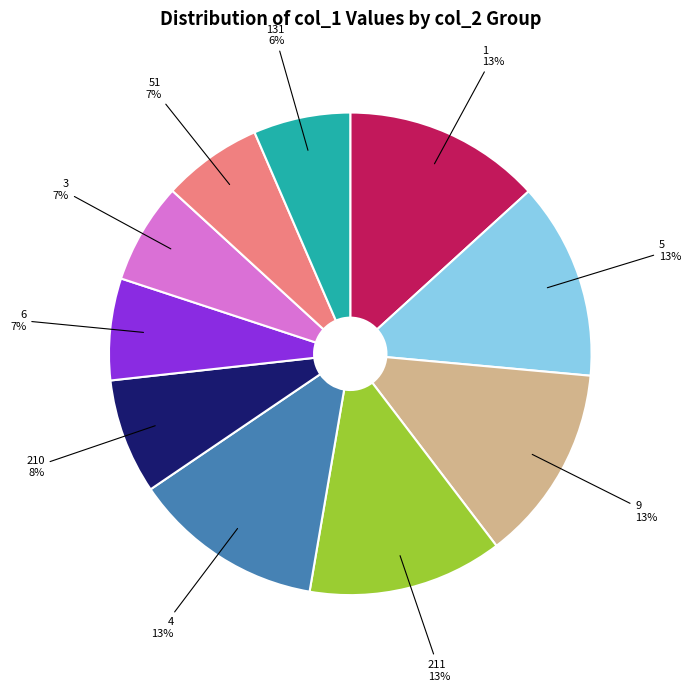

Is it true that 211 is 20% of the pie?

False